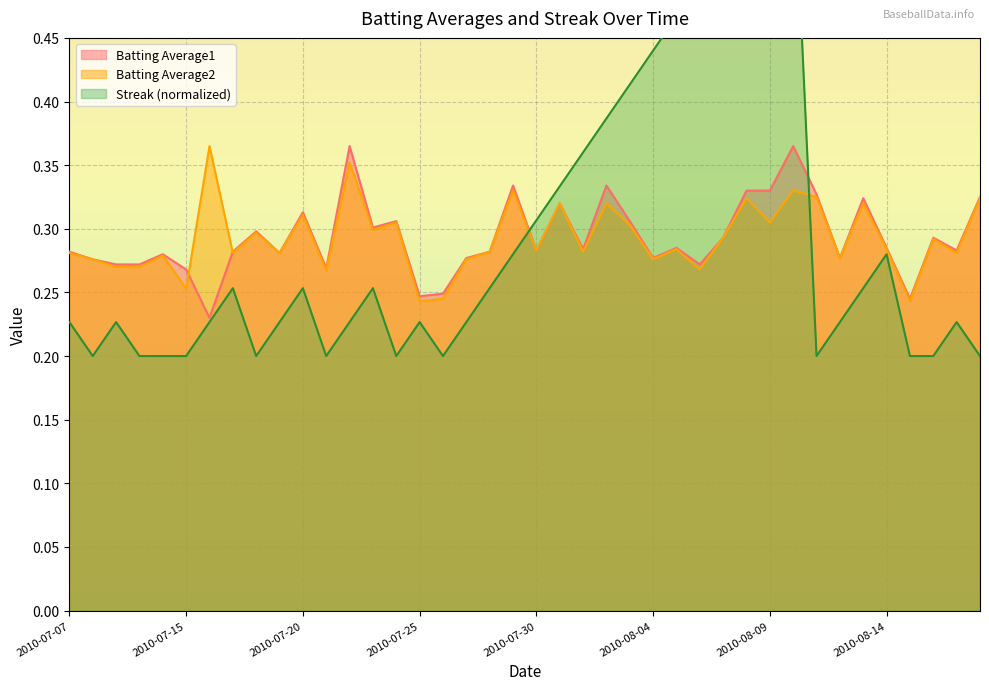

Reading left to right, list all the values displayed in this chart.

Batting Average1: 2010-07-07=0.3	2010-07-08=0.3	2010-07-09=0.3	2010-07-10=0.3	2010-07-11=0.3	2010-07-15=0.3	2010-07-16=0.2	2010-07-17=0.3	2010-07-18=0.3	2010-07-19=0.3	2010-07-20=0.3	2010-07-21=0.3	2010-07-22=0.4	2010-07-23=0.3	2010-07-24=0.3	2010-07-25=0.2	2010-07-26=0.2	2010-07-27=0.3	2010-07-28=0.3	2010-07-29=0.3	2010-07-30=0.3	2010-07-31=0.3	2010-08-01=0.3	2010-08-02=0.3	2010-08-03=0.3	2010-08-04=0.3	2010-08-05=0.3	2010-08-06=0.3	2010-08-07=0.3	2010-08-08=0.3	2010-08-09=0.3	2010-08-10=0.4	2010-08-11=0.3	2010-08-12=0.3	2010-08-13=0.3	2010-08-14=0.3	2010-08-15=0.2	2010-08-16=0.3	2010-08-17=0.3	2010-08-18=0.3
Batting Average2: 2010-07-07=0.3	2010-07-08=0.3	2010-07-09=0.3	2010-07-10=0.3	2010-07-11=0.3	2010-07-15=0.3	2010-07-16=0.4	2010-07-17=0.3	2010-07-18=0.3	2010-07-19=0.3	2010-07-20=0.3	2010-07-21=0.3	2010-07-22=0.4	2010-07-23=0.3	2010-07-24=0.3	2010-07-25=0.2	2010-07-26=0.2	2010-07-27=0.3	2010-07-28=0.3	2010-07-29=0.3	2010-07-30=0.3	2010-07-31=0.3	2010-08-01=0.3	2010-08-02=0.3	2010-08-03=0.3	2010-08-04=0.3	2010-08-05=0.3	2010-08-06=0.3	2010-08-07=0.3	2010-08-08=0.3	2010-08-09=0.3	2010-08-10=0.3	2010-08-11=0.3	2010-08-12=0.3	2010-08-13=0.3	2010-08-14=0.3	2010-08-15=0.2	2010-08-16=0.3	2010-08-17=0.3	2010-08-18=0.3
Streak: 2010-07-07=0.2	2010-07-08=0.2	2010-07-09=0.2	2010-07-10=0.2	2010-07-11=0.2	2010-07-15=0.2	2010-07-16=0.2	2010-07-17=0.3	2010-07-18=0.2	2010-07-19=0.2	2010-07-20=0.3	2010-07-21=0.2	2010-07-22=0.2	2010-07-23=0.3	2010-07-24=0.2	2010-07-25=0.2	2010-07-26=0.2	2010-07-27=0.2	2010-07-28=0.3	2010-07-29=0.3	2010-07-30=0.3	2010-07-31=0.3	2010-08-01=0.4	2010-08-02=0.4	2010-08-03=0.4	2010-08-04=0.4	2010-08-05=0.5	2010-08-06=0.5	2010-08-07=0.5	2010-08-08=0.5	2010-08-09=0.6	2010-08-10=0.6	2010-08-11=0.2	2010-08-12=0.2	2010-08-13=0.3	2010-08-14=0.3	2010-08-15=0.2	2010-08-16=0.2	2010-08-17=0.2	2010-08-18=0.2